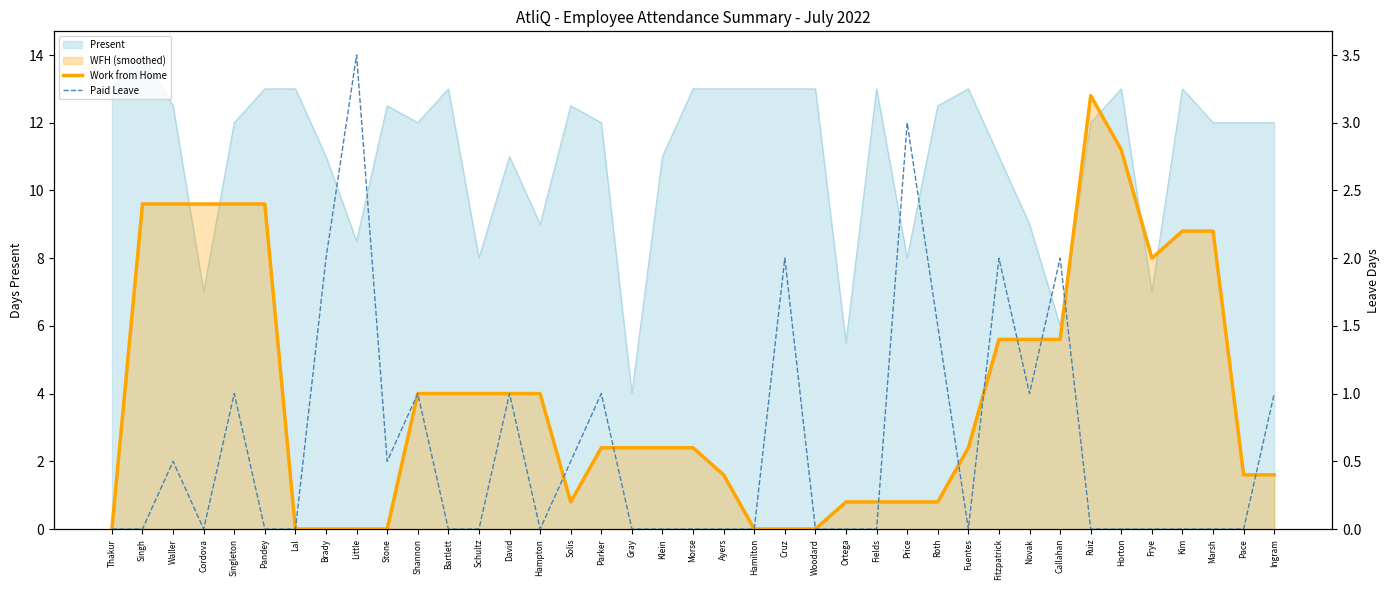

At which category does the chart reach its peak across all series?

Little